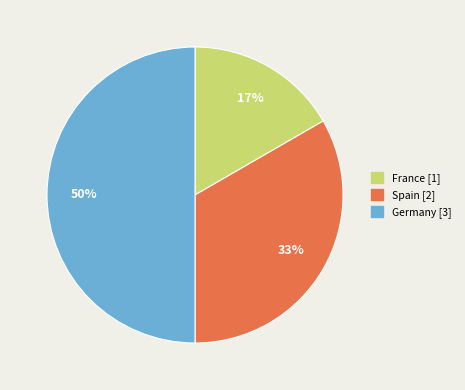

Is Spain the majority of the pie?

No